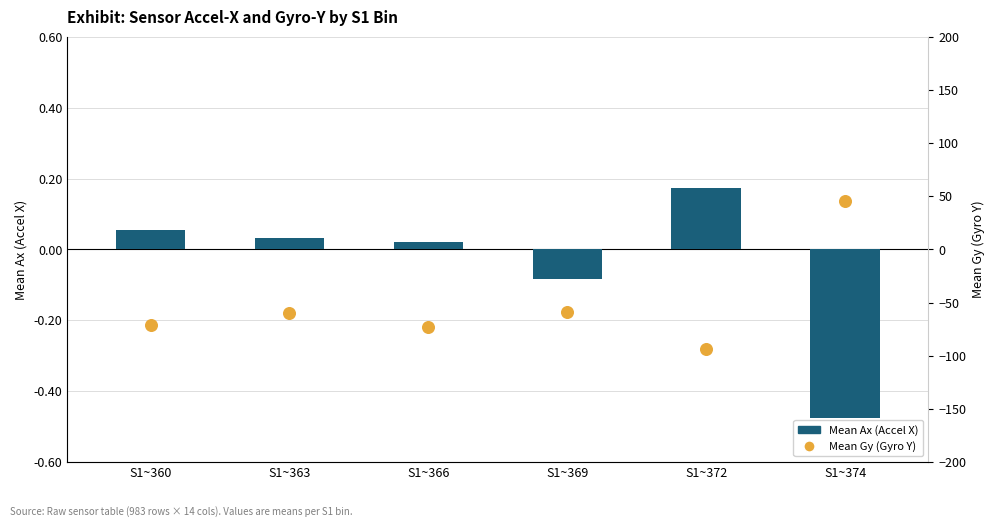

At which category is the sum across all series the highest?

S1~374